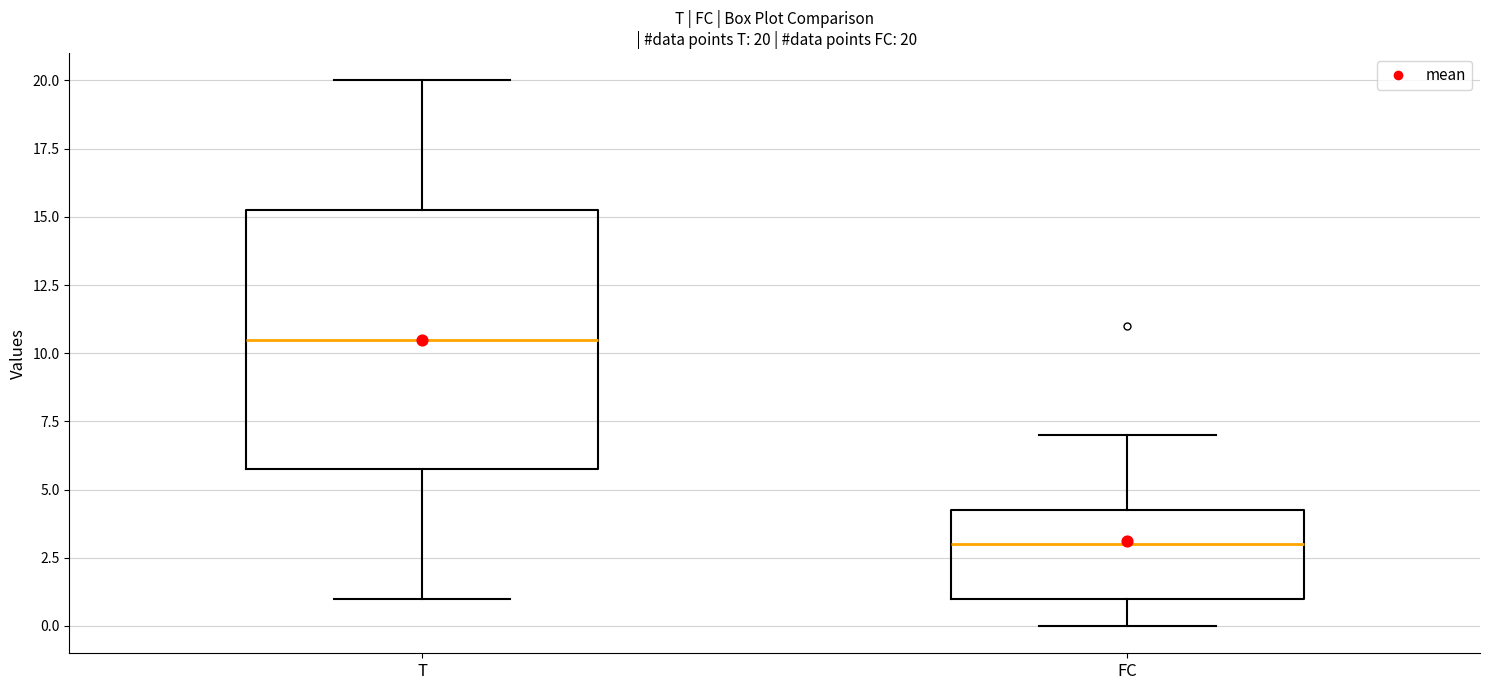

Which box has the lowest median line?

FC